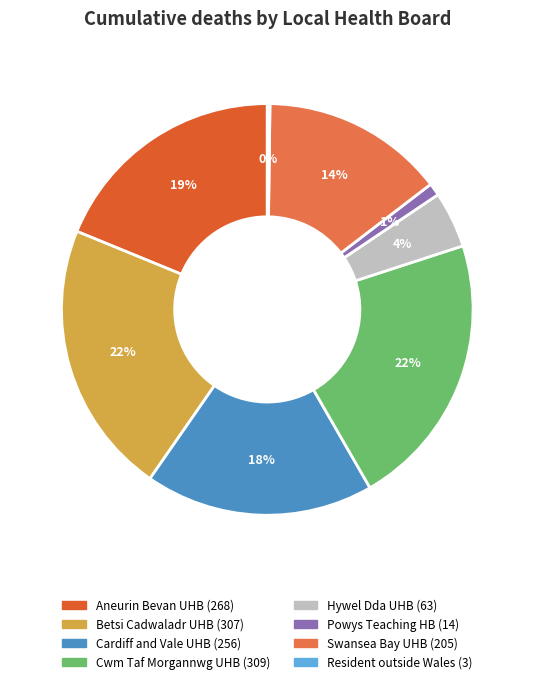

Does any single category account for the majority?

No